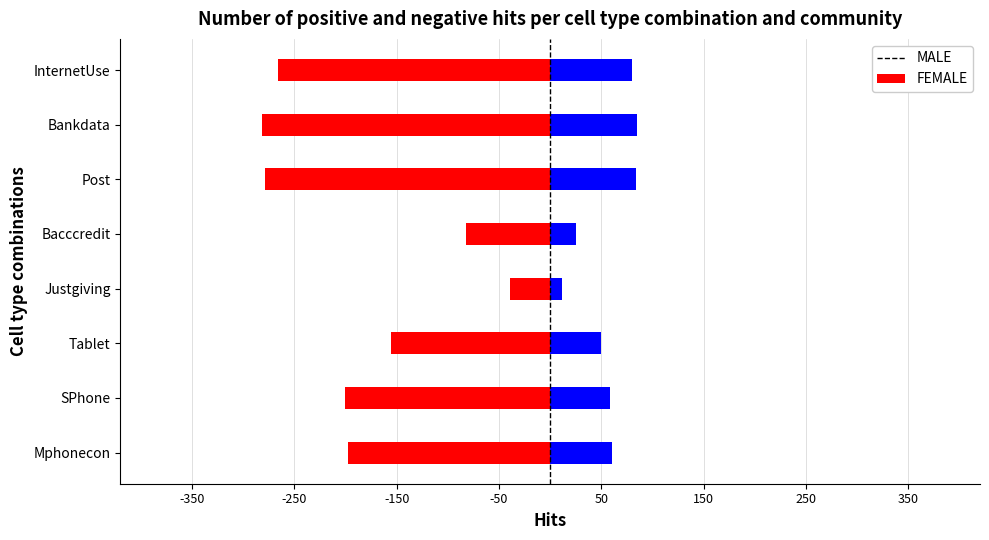

Read the FEMALE value at Bacccredit.

24.8